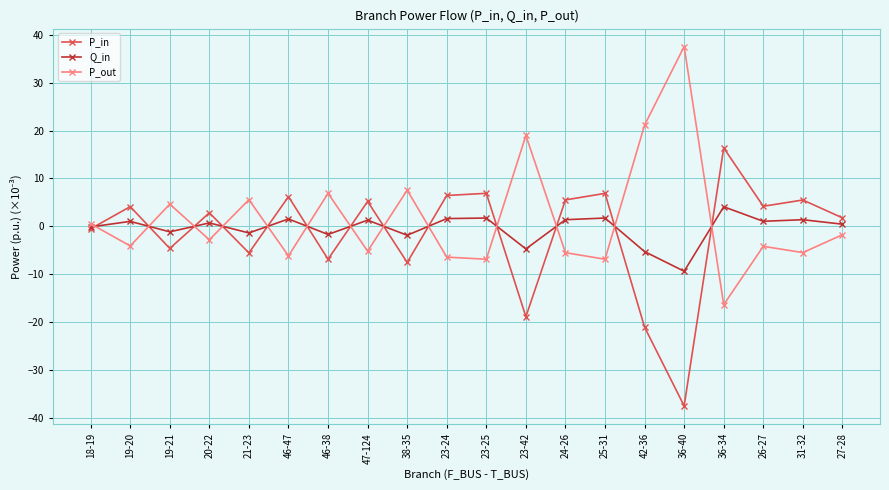

In P_in, how many points are higher than both neighbors (excluding endpoints)?

8